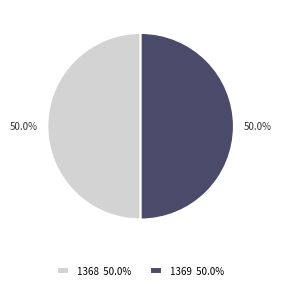

True or false: 1368 accounts for 39% of the total.

False